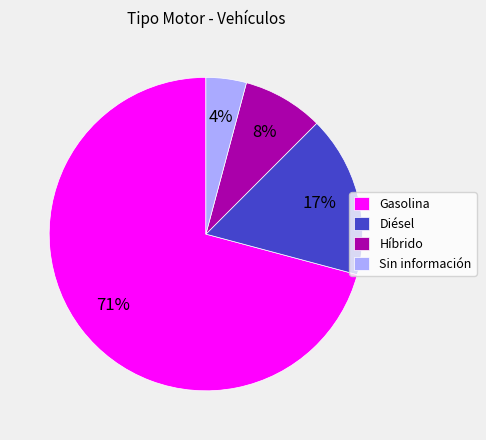

To the nearest percent, what portion does Diésel represent?

17%